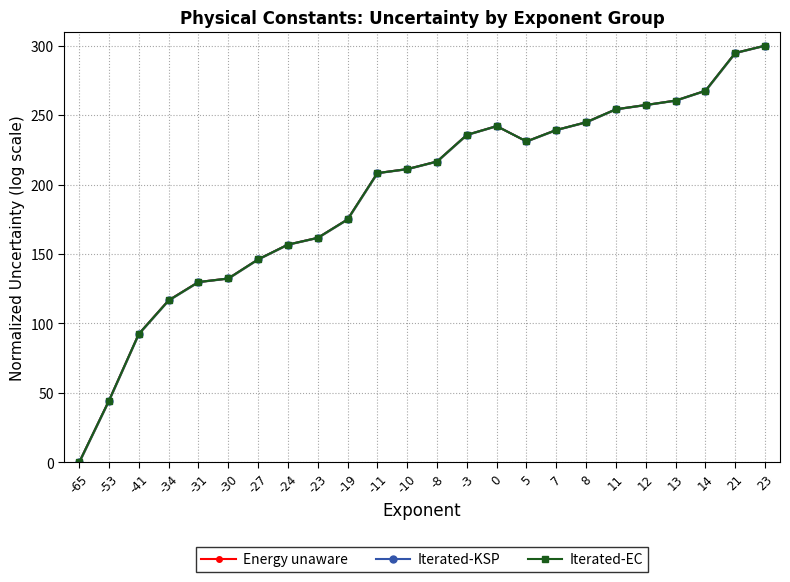

How many values in Iterated-KSP are above zero?

23